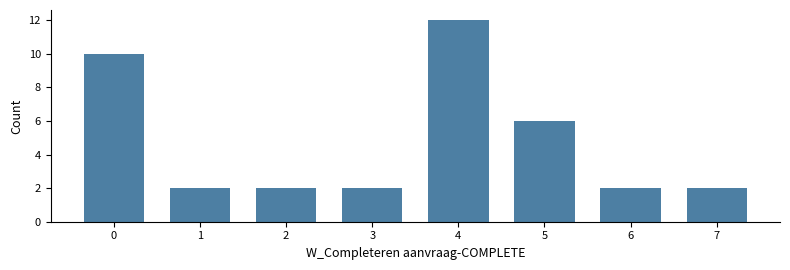

Reading left to right, extract all data points from this chart.

0=10	1=2	2=2	3=2	4=12	5=6	6=2	7=2